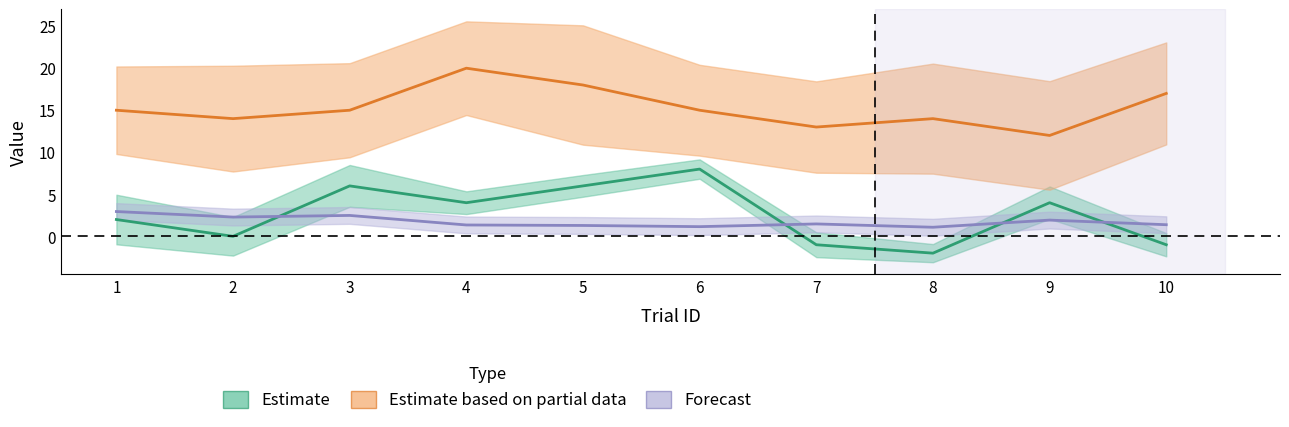

What is the value of the leftAnswer point at the 7th from the left?

-1.0